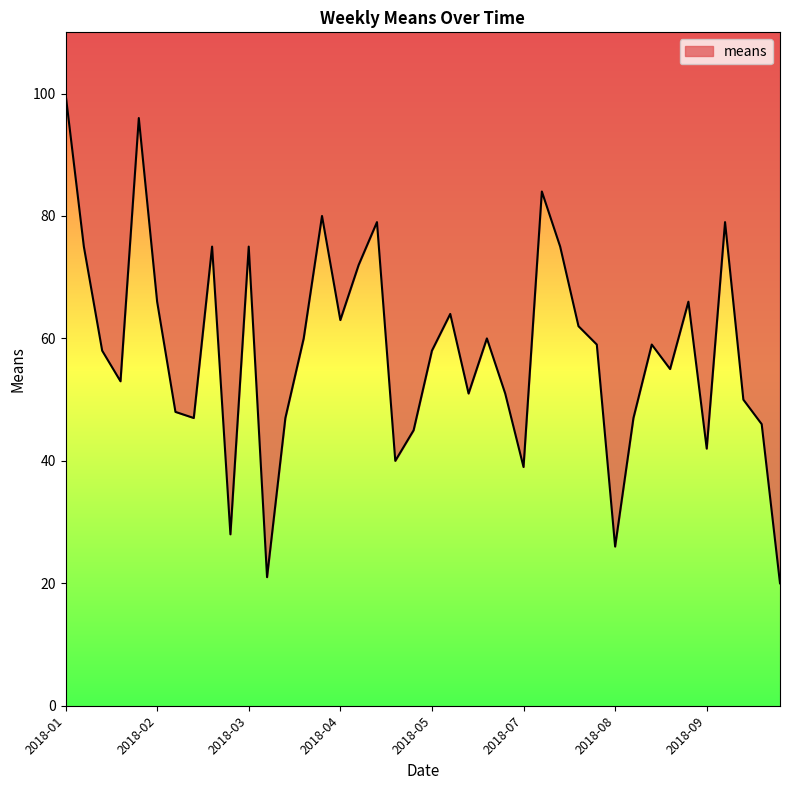

What is the maximum value shown in the chart?

100